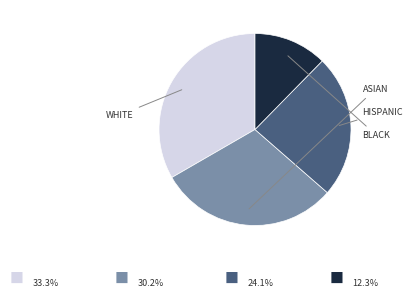

Does any single category account for the majority?

No